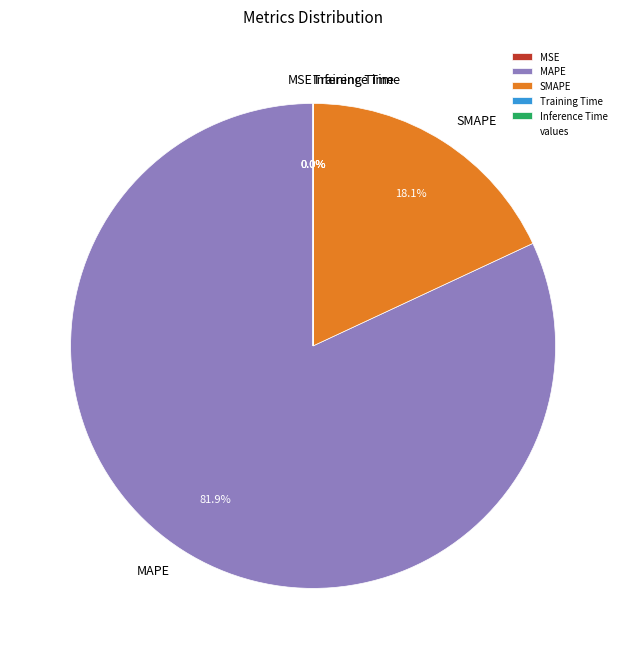

Is the sum of MAPE and SMAPE greater than half?

Yes